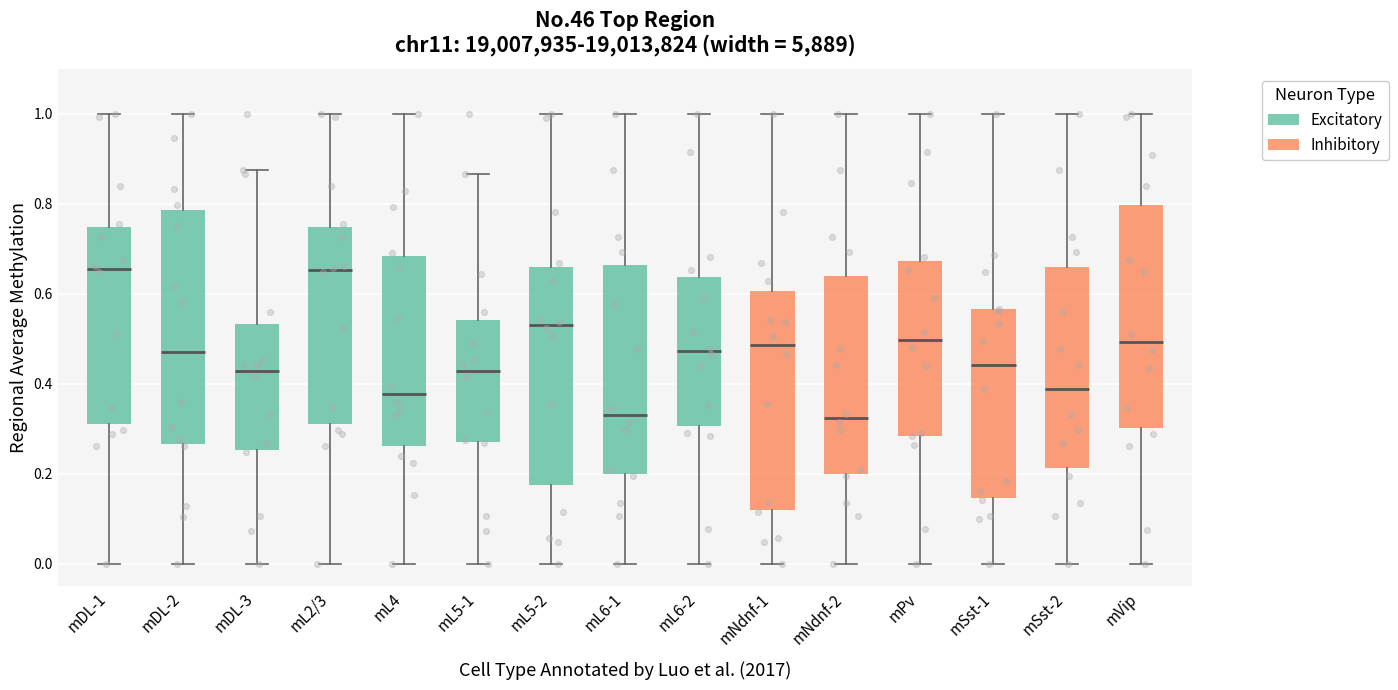

Comparing the boxes themselves (not the whiskers), which one is the tallest?

mDL-2